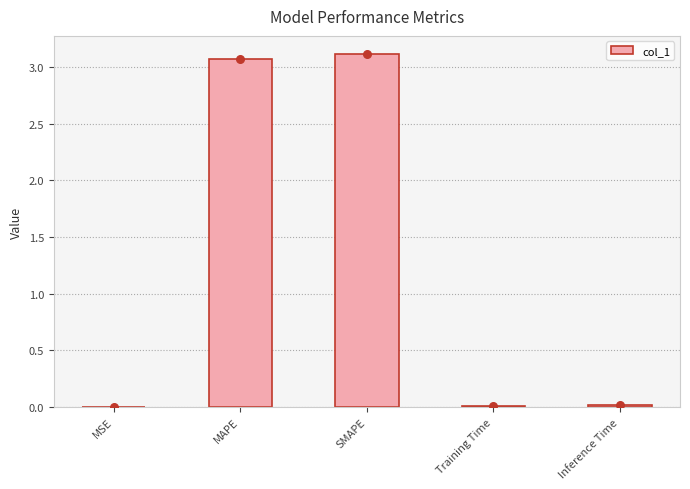

Between SMAPE and MAPE, which is larger?

SMAPE